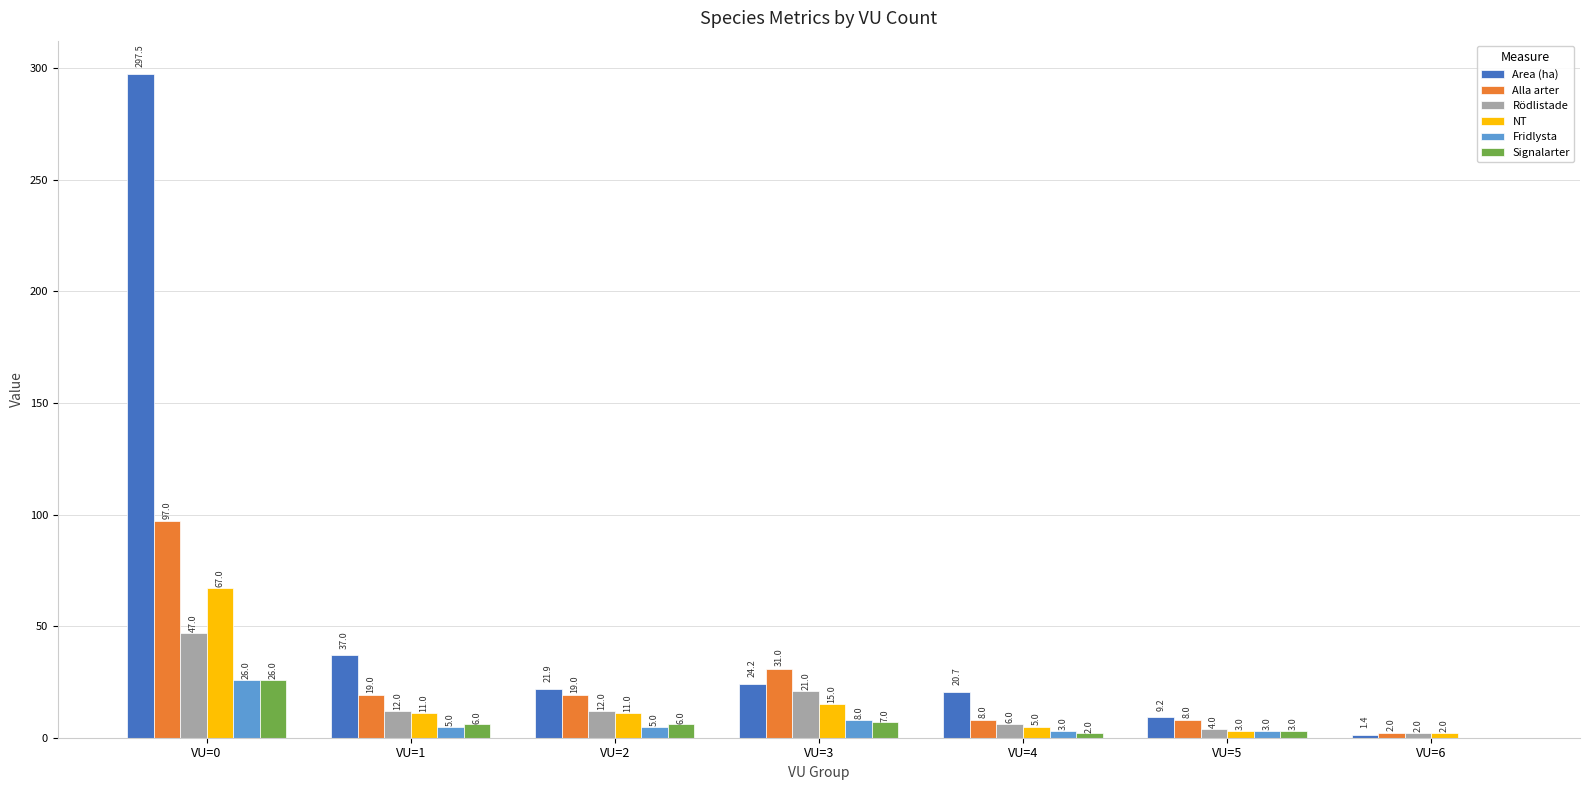

What is the total value across all series at VU=4?

44.7